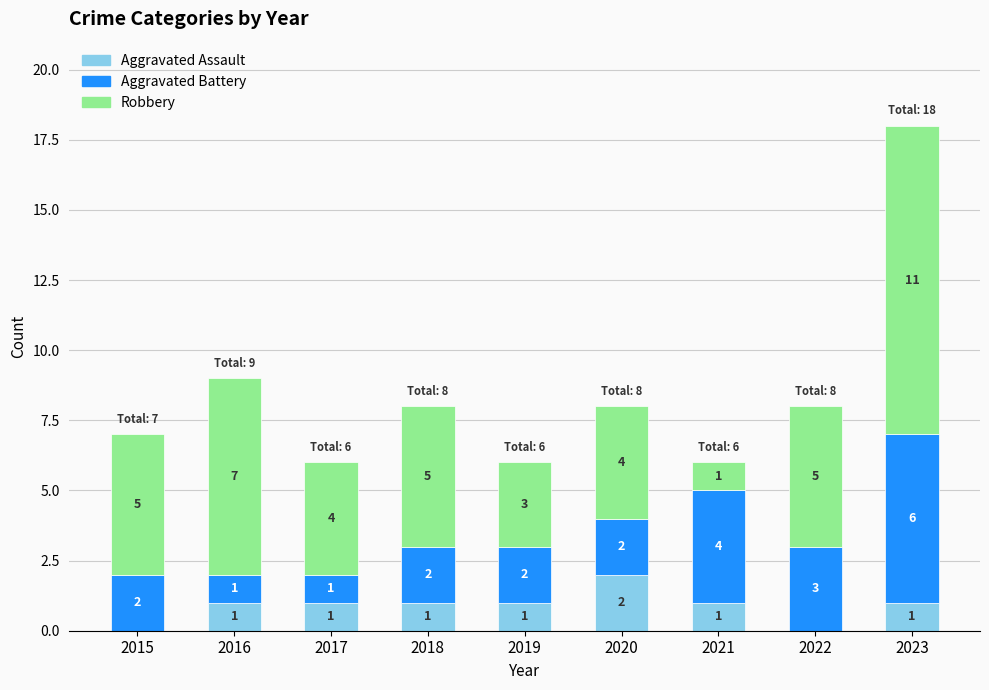

Which category has the highest value in the Aggravated Assault series?

2020